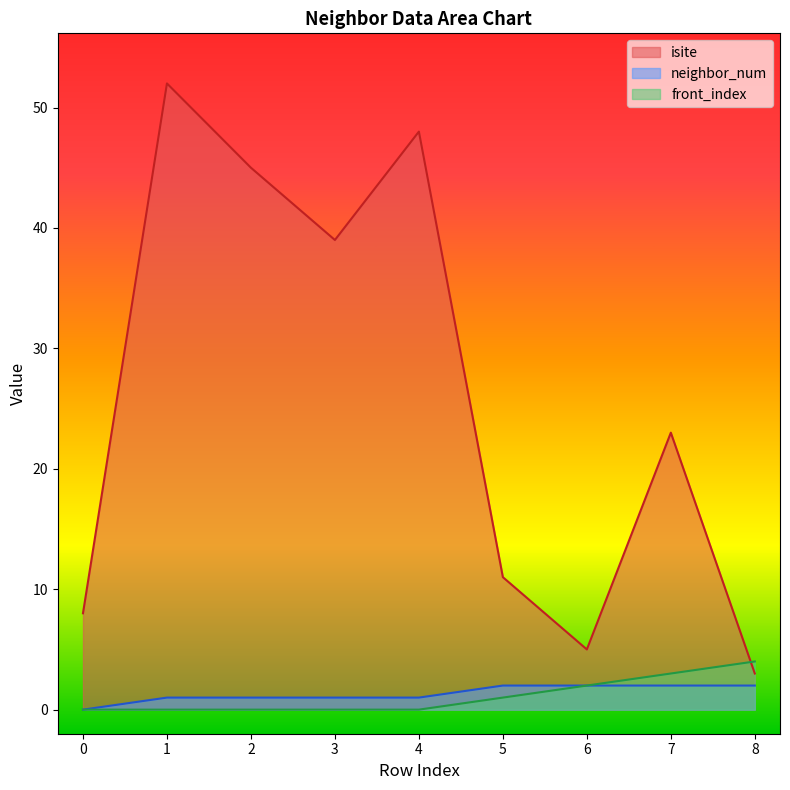

Which series changed the most between 6 and 8?

isite